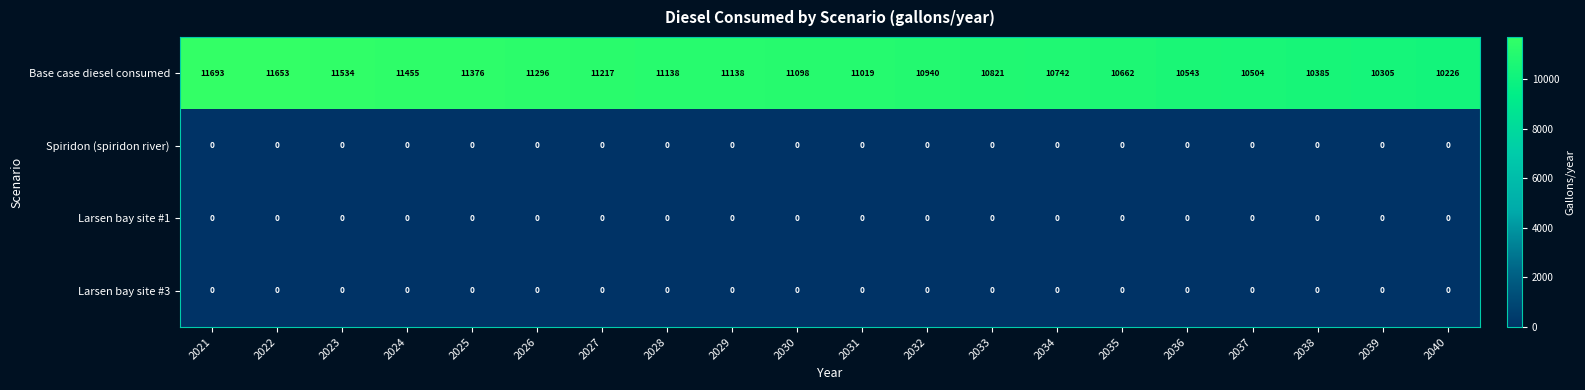

The value of Larsen bay site #1 at 2023 is 0. True or false?

True